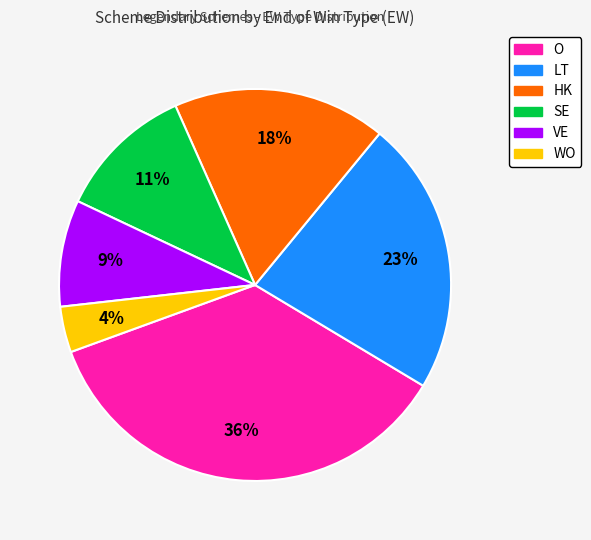

Rank the categories by value from lowest to highest.

WO, VE, SE, HK, LT, O